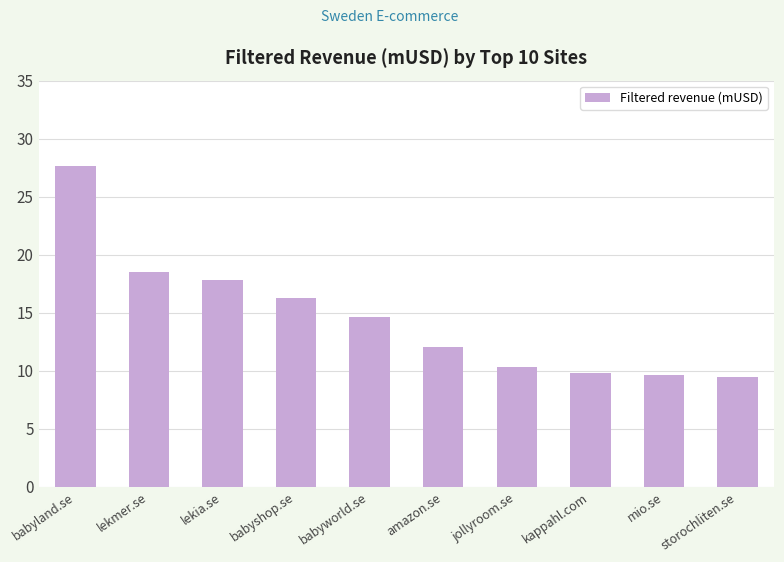

How many bars are there in total?

10